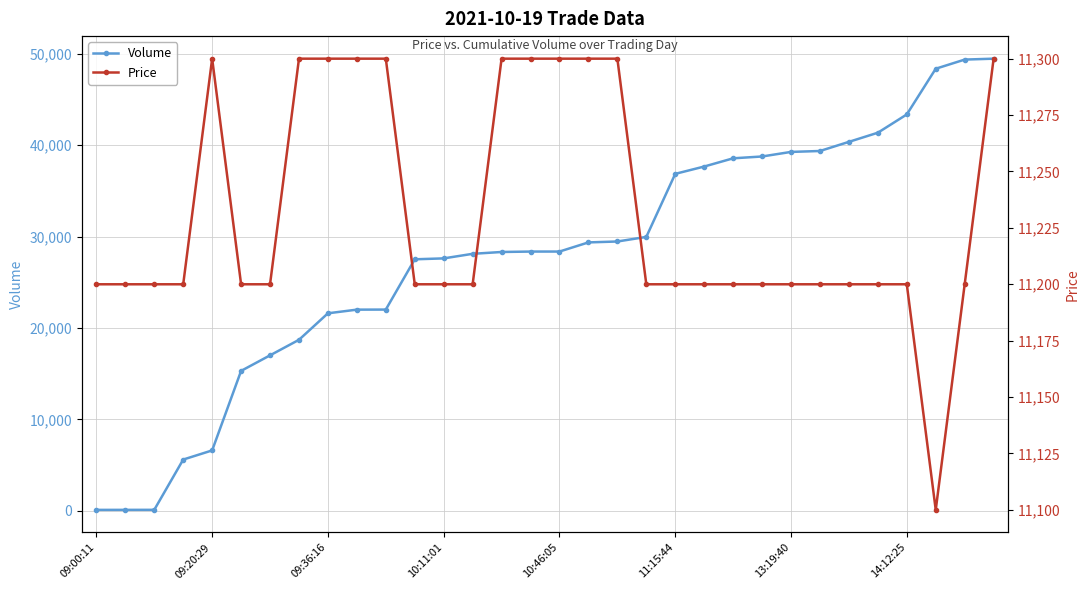

What is the minimum value for Volume?

100